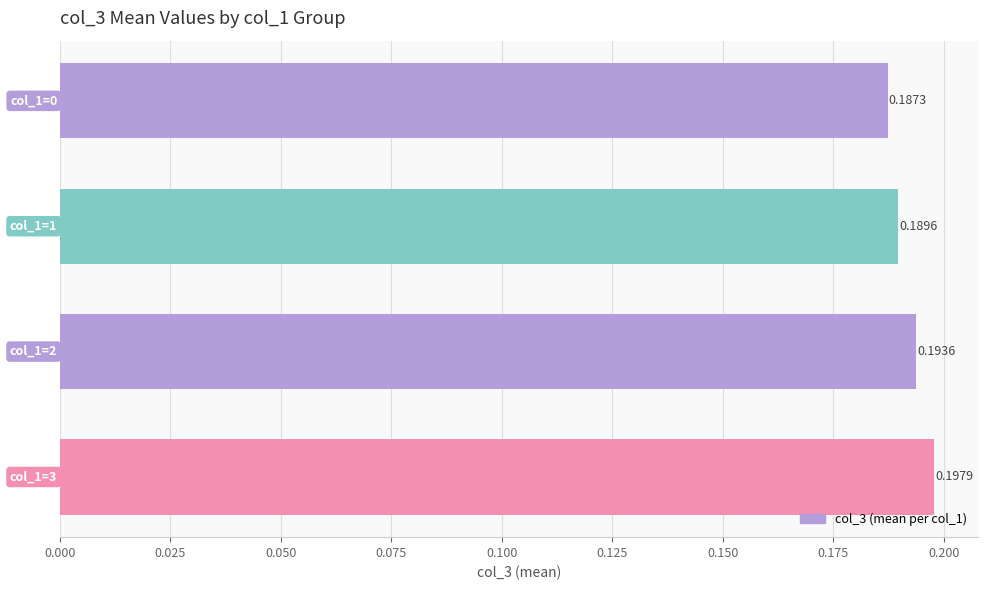

What is the sum of all values?

0.8